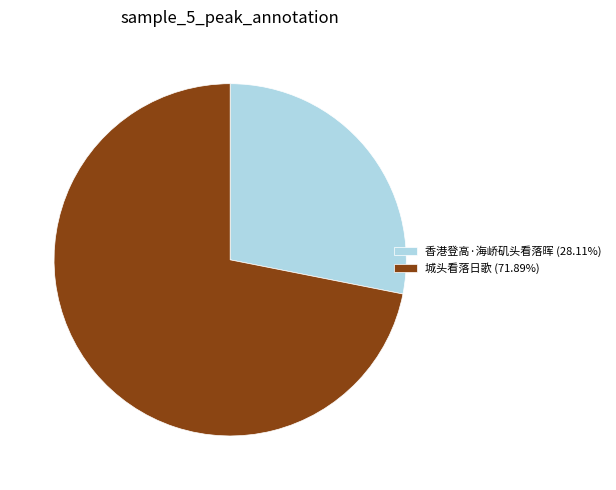

Combined, do 香港登高·海峤矶头看落晖 (28.11%) and 城头看落日歌 (71.89%) account for over 50%?

Yes